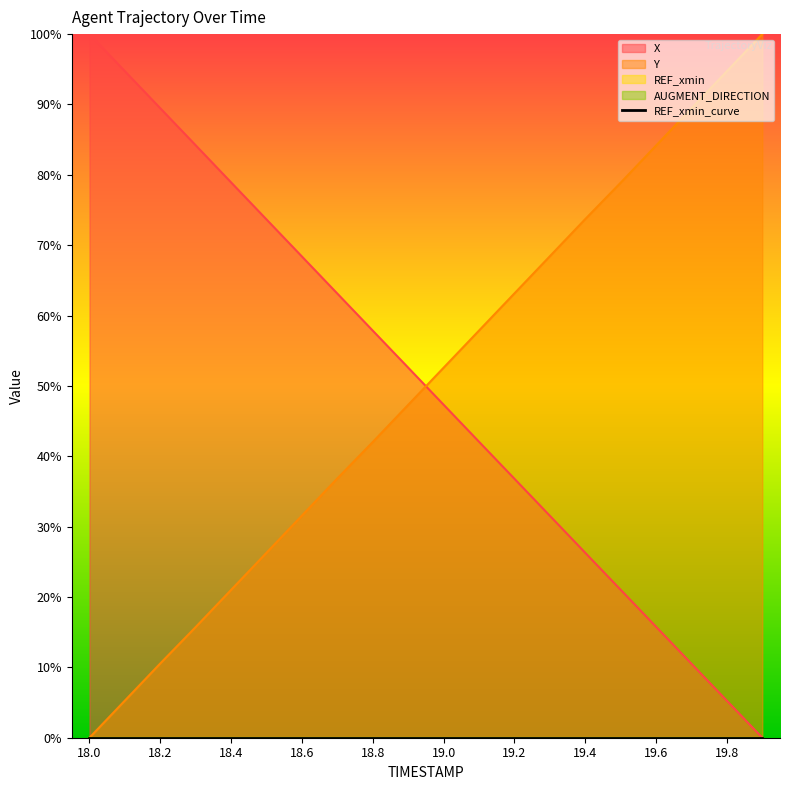

Reading left to right, what are all the values shown in this chart?

X: 100.0	94.7	89.5	84.2	78.9	73.7	68.4	63.1	57.9	52.6	47.3	42.1	36.8	31.5	26.3	21.0	15.8	10.5	5.3	0.0
Y: 0.0	5.3	10.6	15.7	21.0	26.3	31.6	36.9	42.0	47.3	52.6	57.9	63.1	68.4	73.7	78.9	84.2	89.4	94.7	100.0